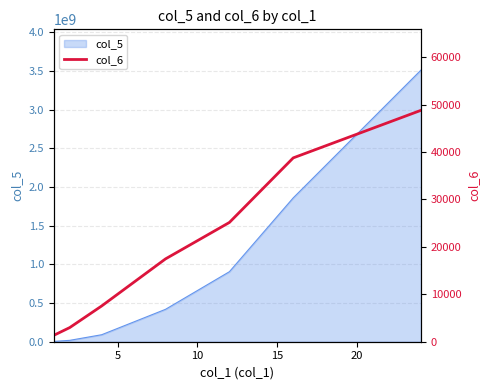

What is the maximum value for col_5?

3512354099.5